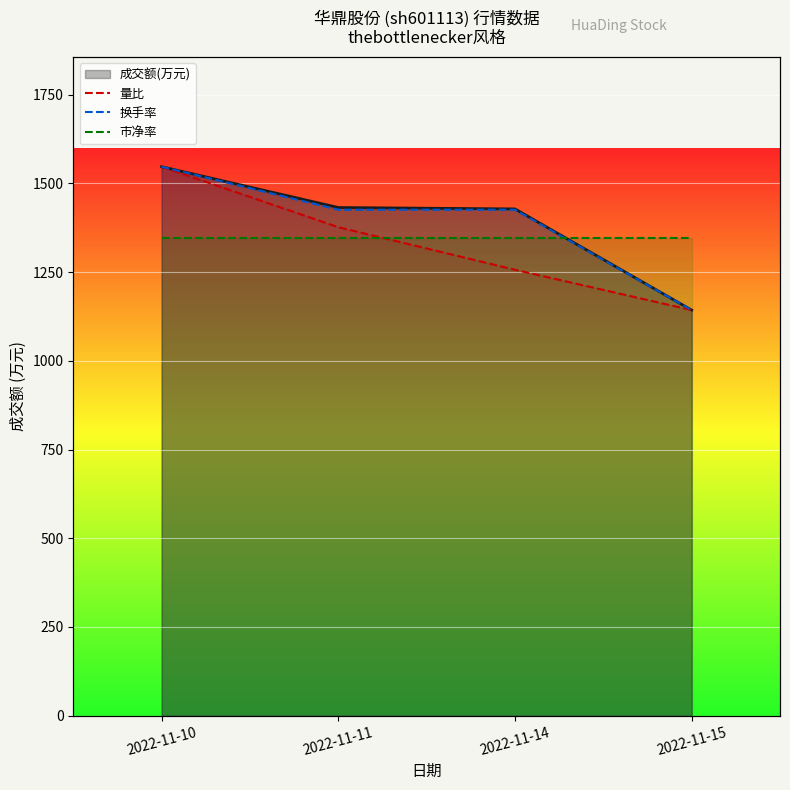

Which has a higher value, 2022-11-15 or 2022-11-10?

2022-11-10